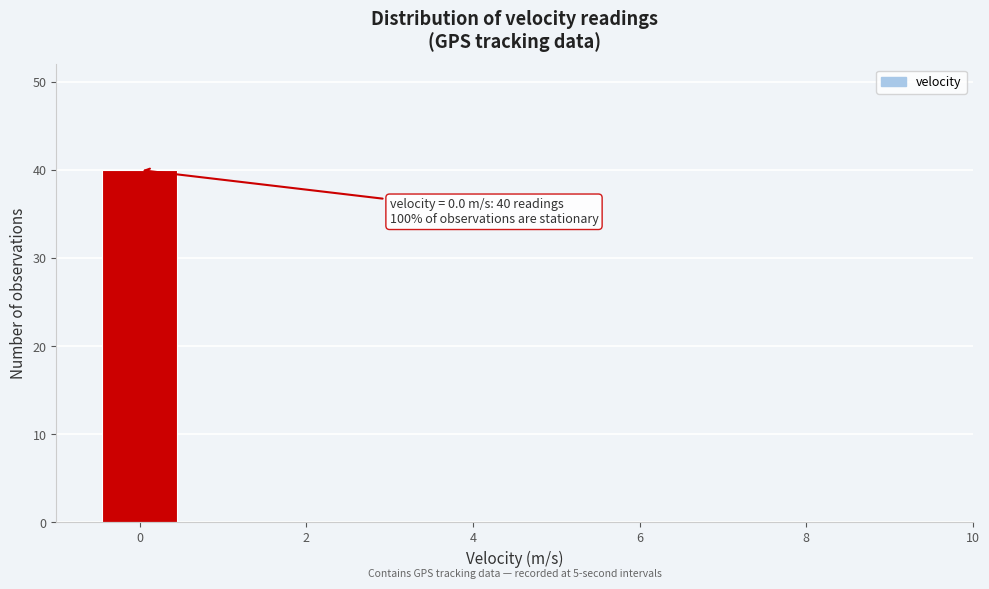

Which range on the x-axis has the tallest bar?

-0.5 to 0.5